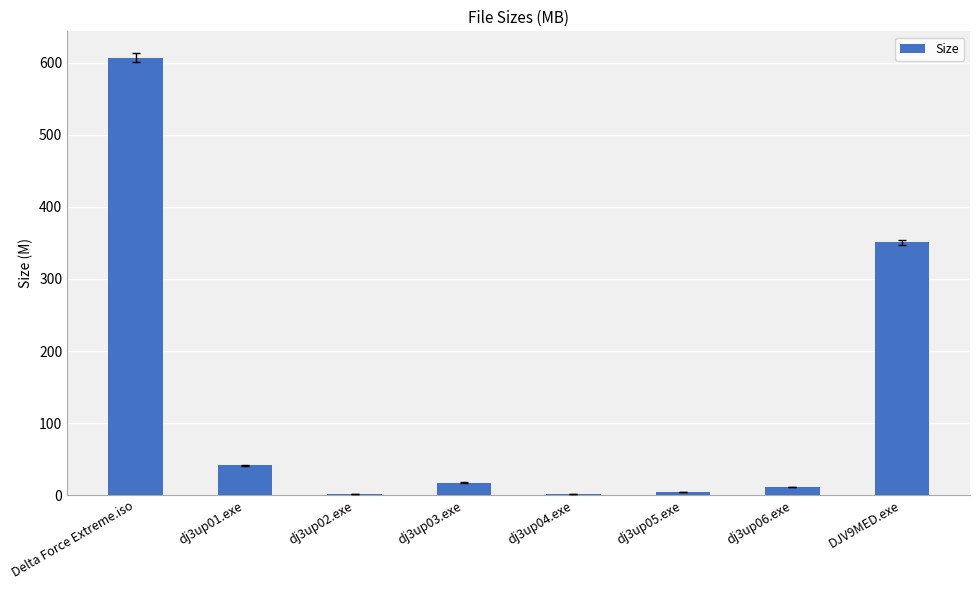

Which category has the highest value across all series?

Delta Force Extreme.iso